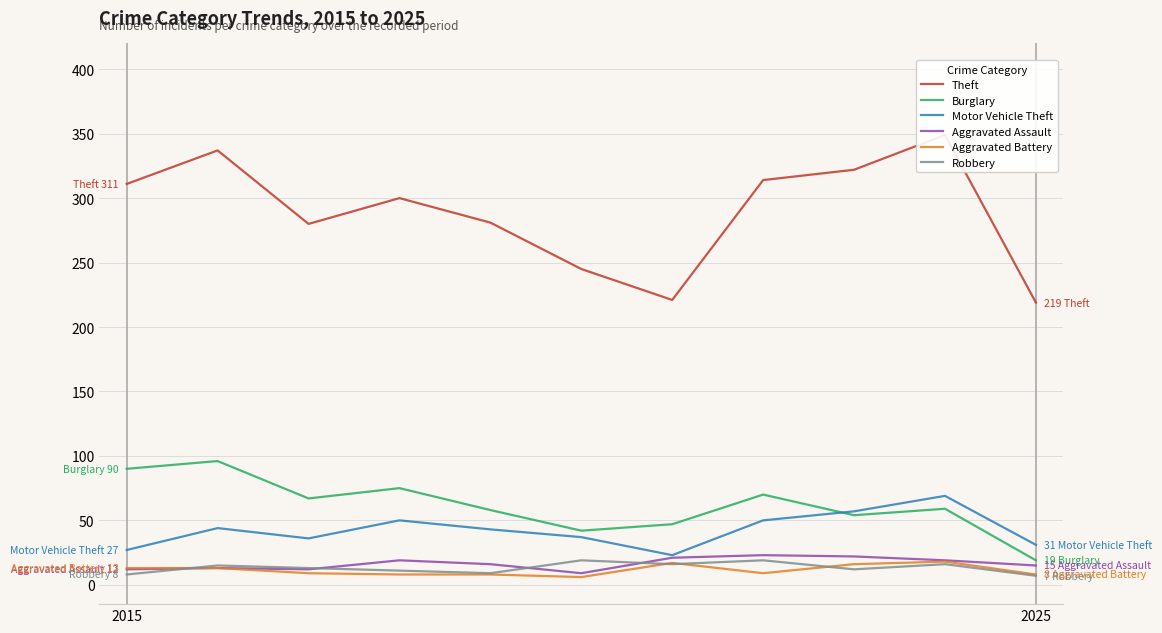

How many data points in Theft are less than 300?

5